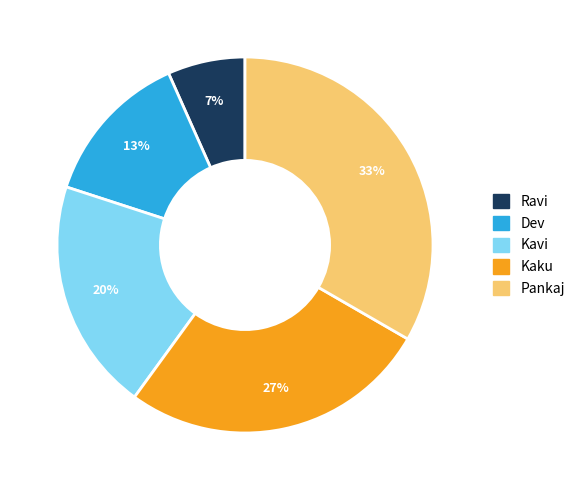

Does Kaku represent more than half of the total?

No